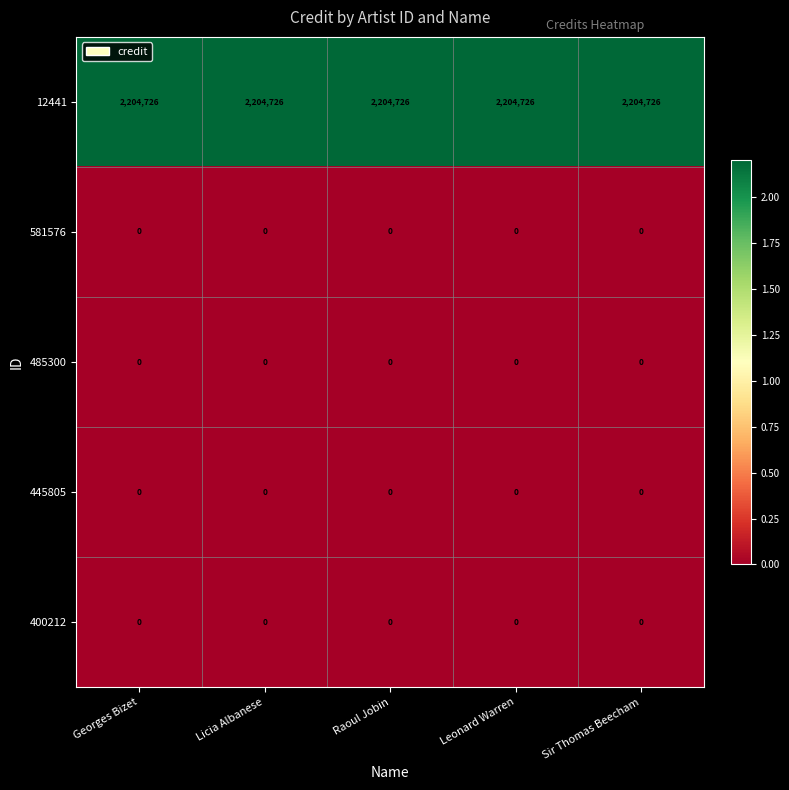

How many categories are shown in the chart?

5